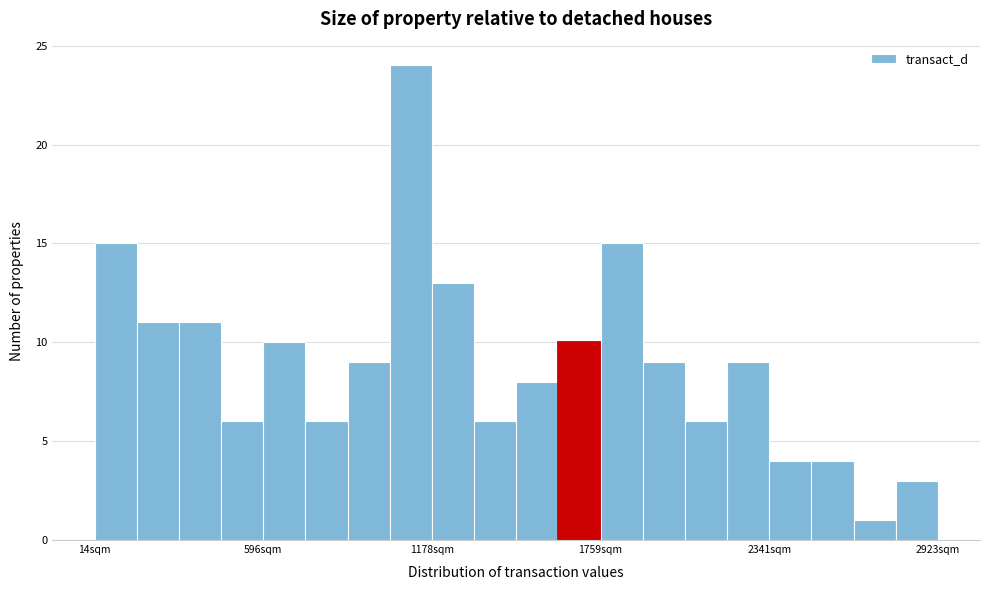

Read against the x-axis, roughly where is the centre of the tallest bar?

1100